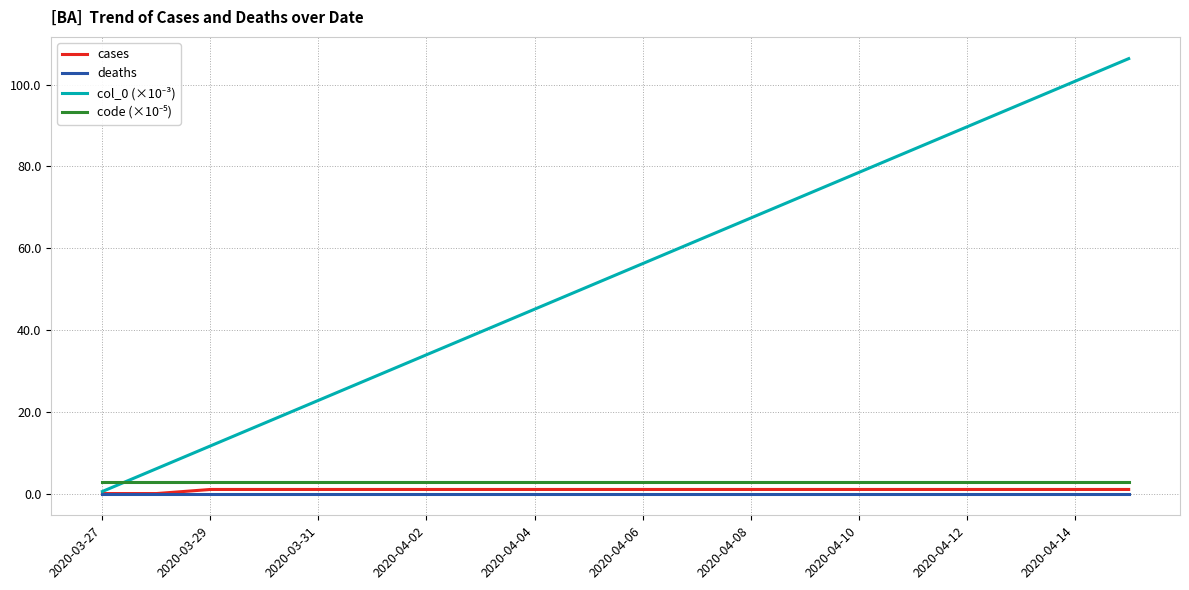

Does the chart display data point markers on the line(s)?

No